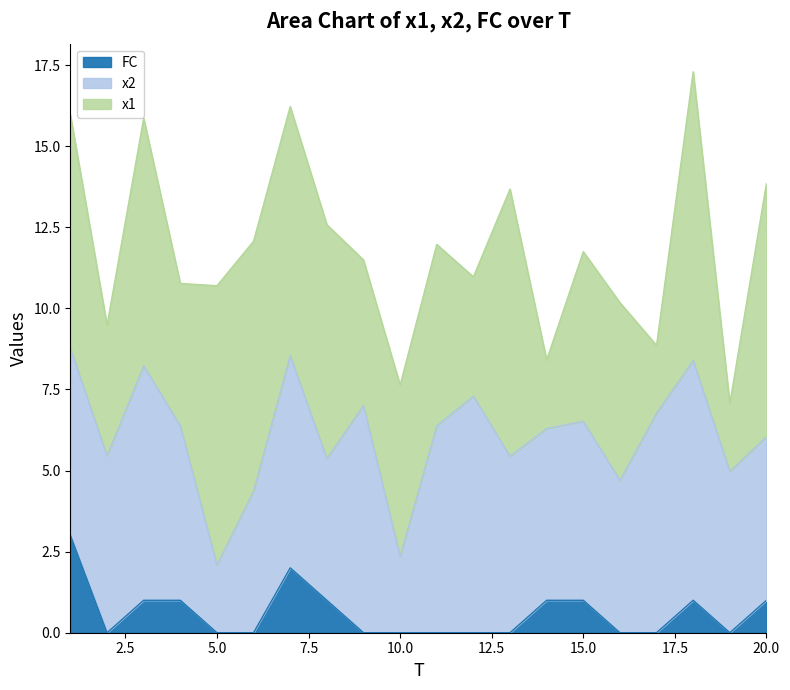

What is the maximum value for FC?

3.0